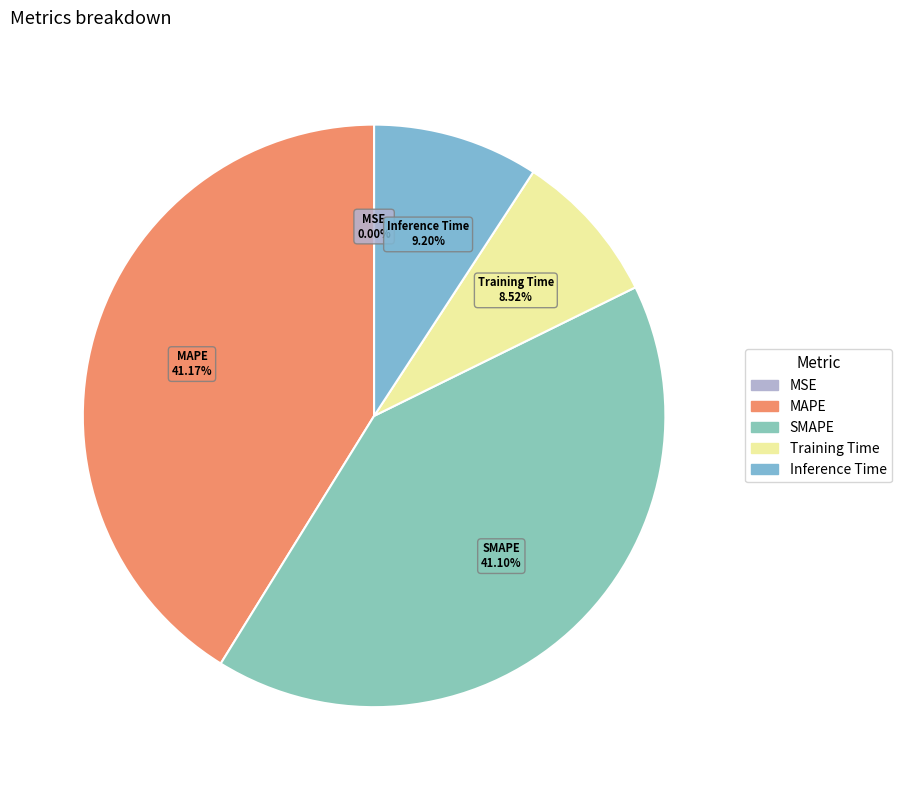

Does SMAPE represent more than half of the total?

No